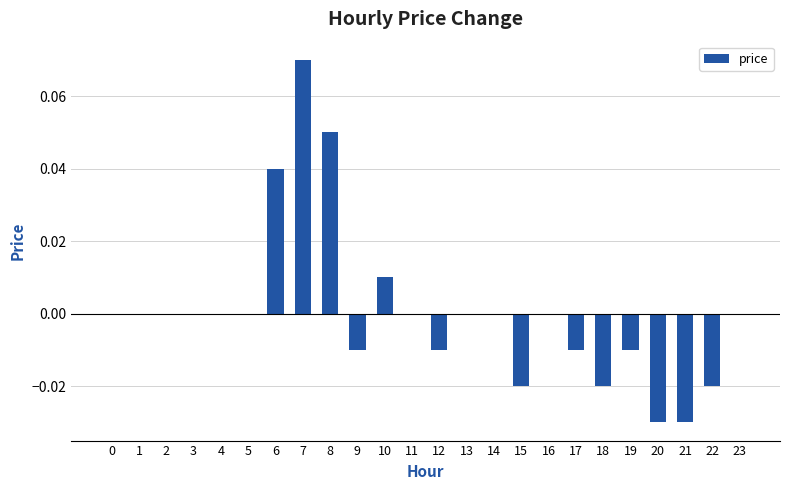

Which has a higher value, 21 or 19?

19